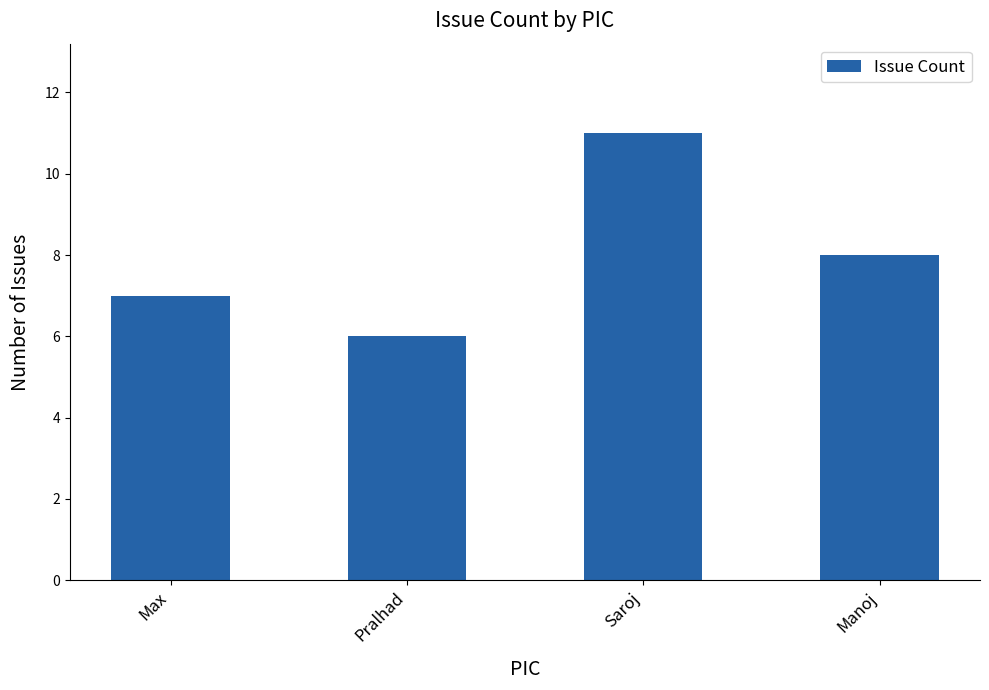

Count the values in the range 7 to 11.

3